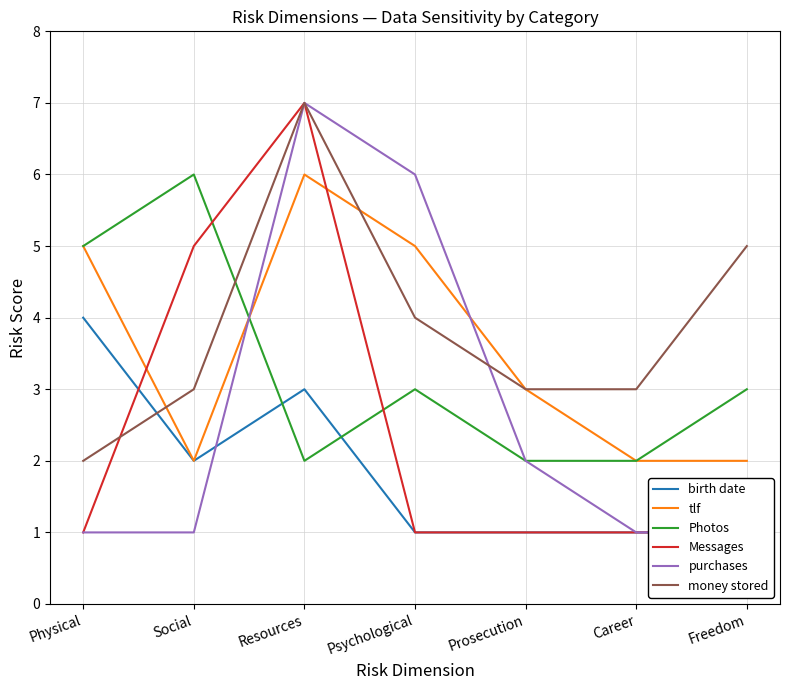

Is the value of birth date at Physical greater than the value of money stored at Physical?

Yes